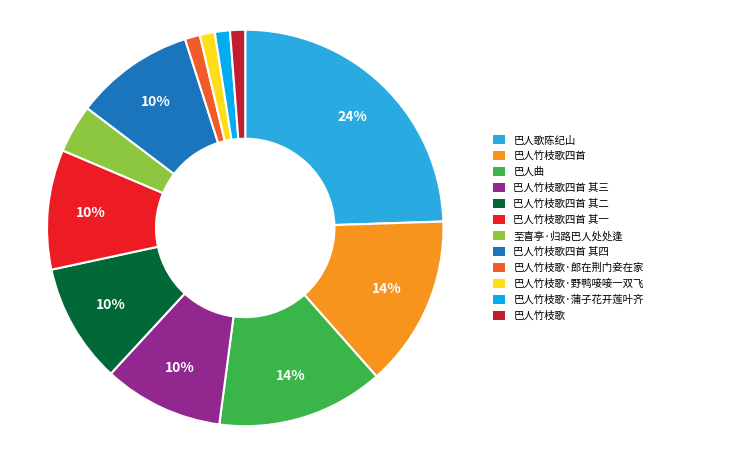

To the nearest percent, what is the difference between the largest and smallest slice percentages?

23%